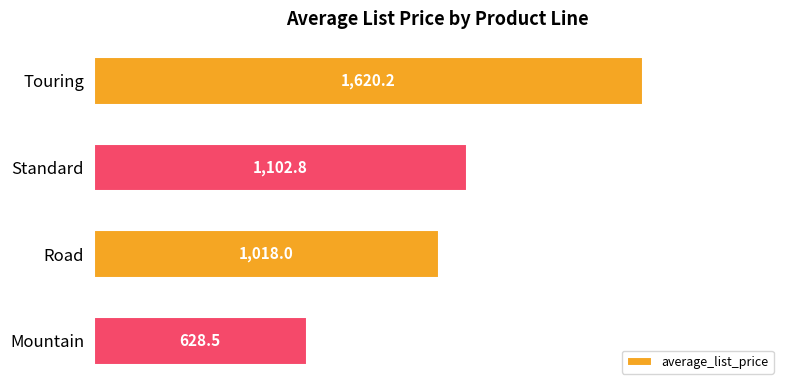

Reading top to bottom, extract all data points from this chart.

Touring=1620.2	Standard=1102.8	Road=1018.0	Mountain=628.5